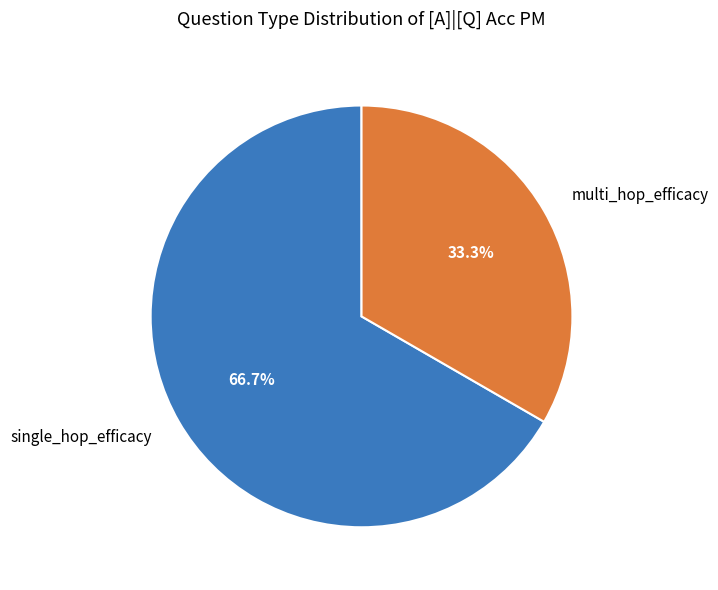

Which category accounts for the majority?

single_hop_efficacy